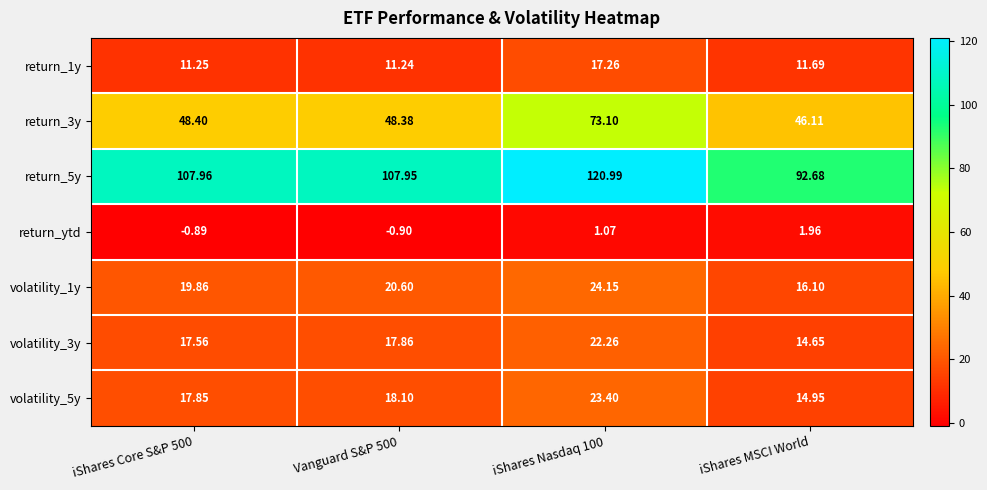

Is the value of return_ytd at iShares Core S&P 500 greater than the value of volatility_1y at iShares Nasdaq 100?

No